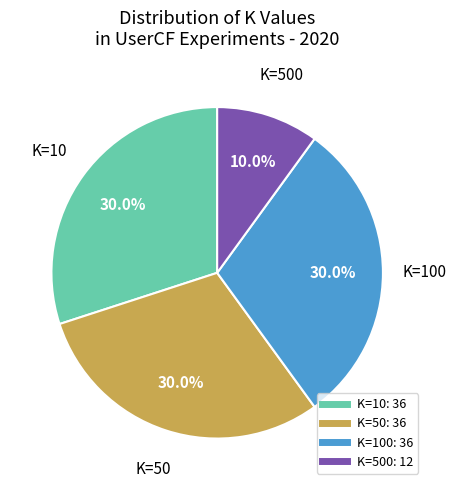

Does any single category account for the majority?

No